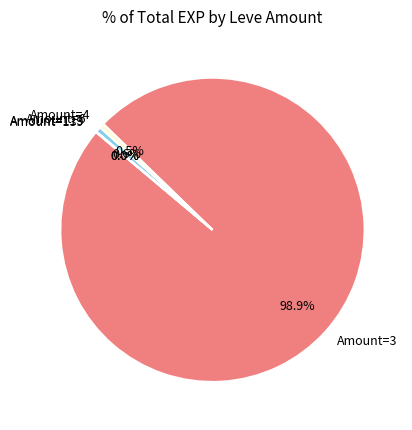

Does Amount=3 represent more than half of the total?

Yes